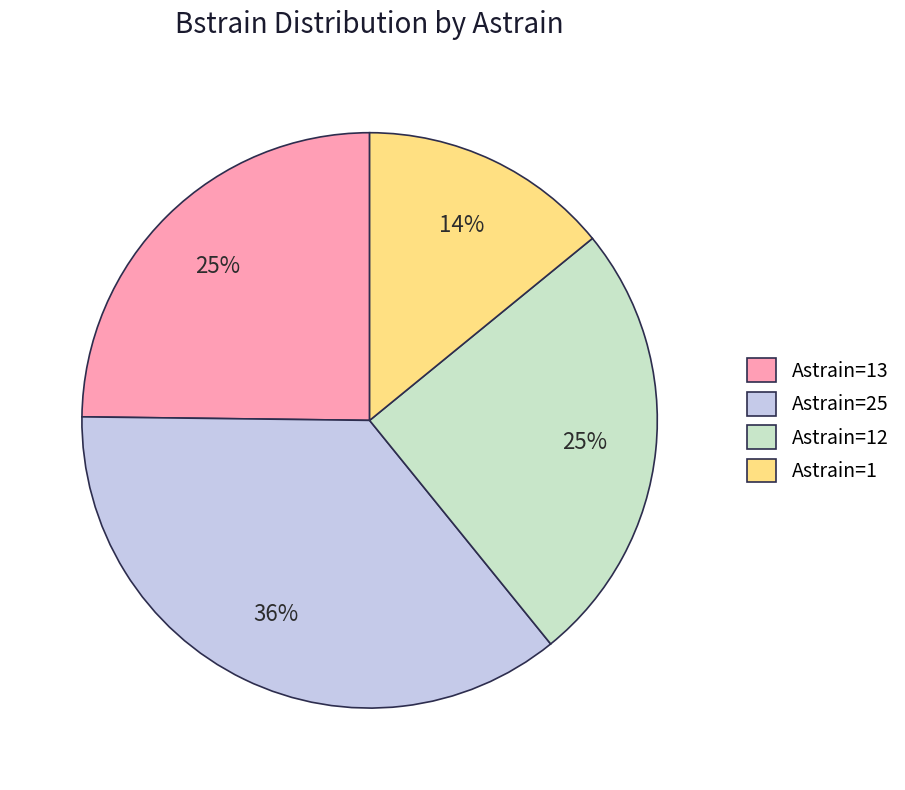

To the nearest percent, what portion does Astrain=25 represent?

36%